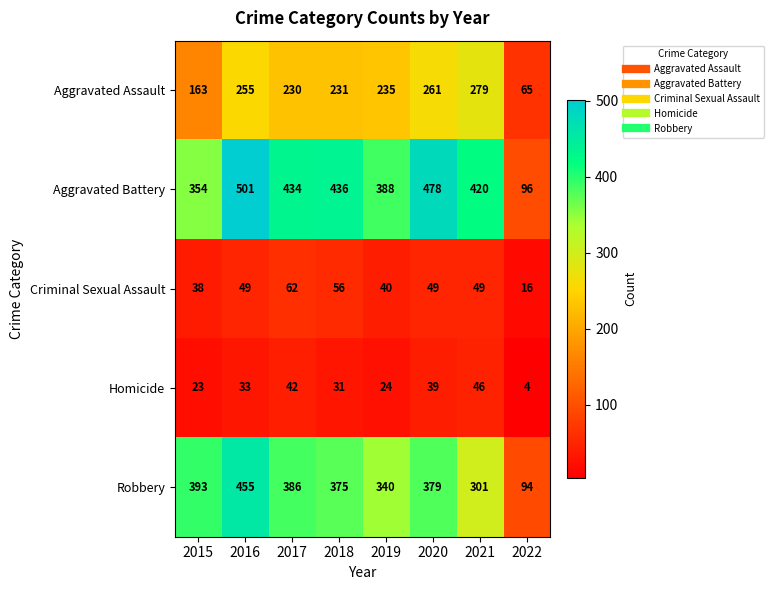

What is the smallest value displayed?

4